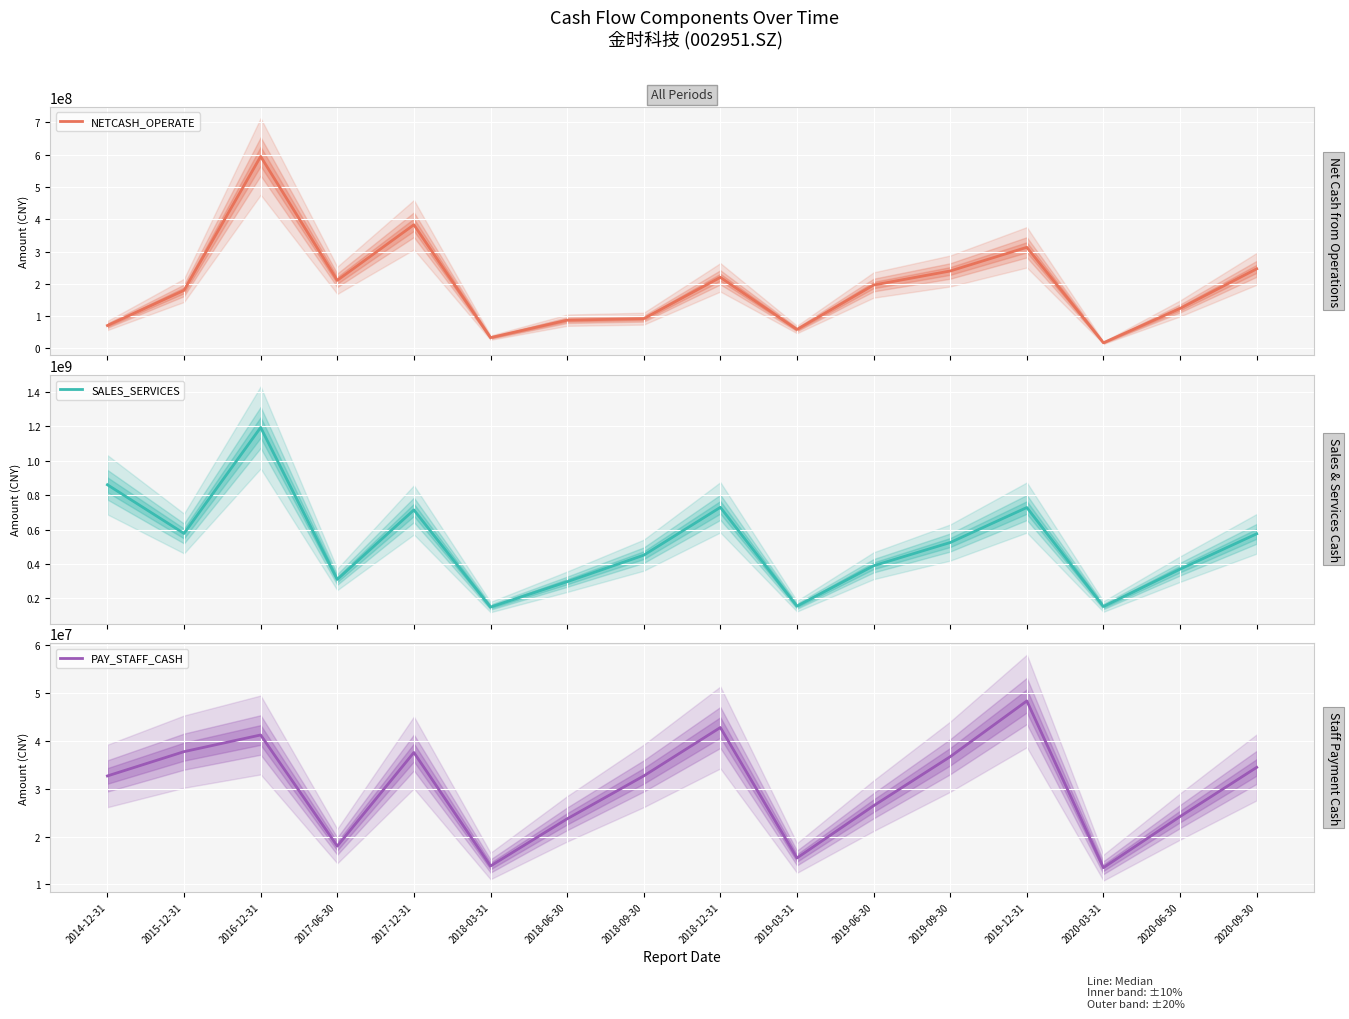

At which category is the sum across all series the highest?

2016-12-31